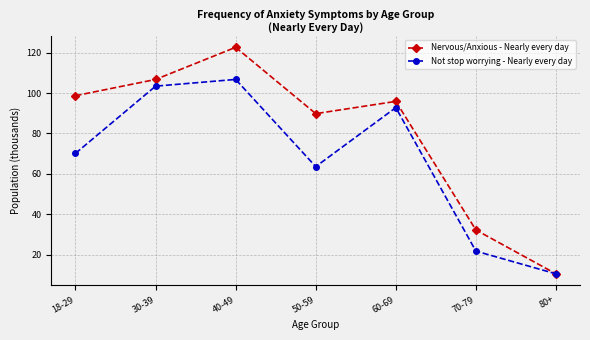

What is the label of the 2nd point from the left?

30-39